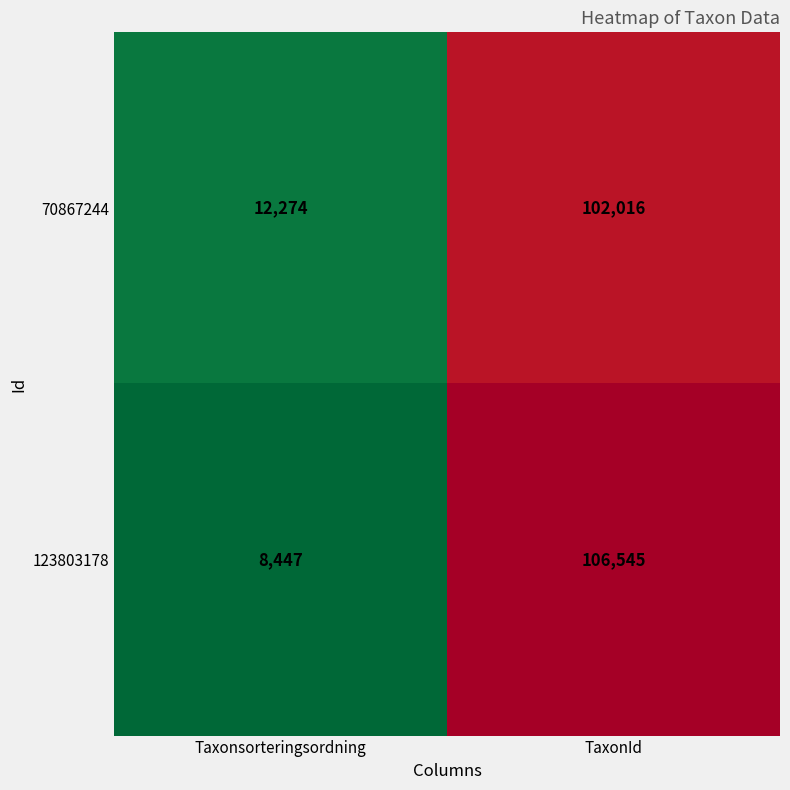

What is the difference between the highest and lowest values at TaxonId?

4529